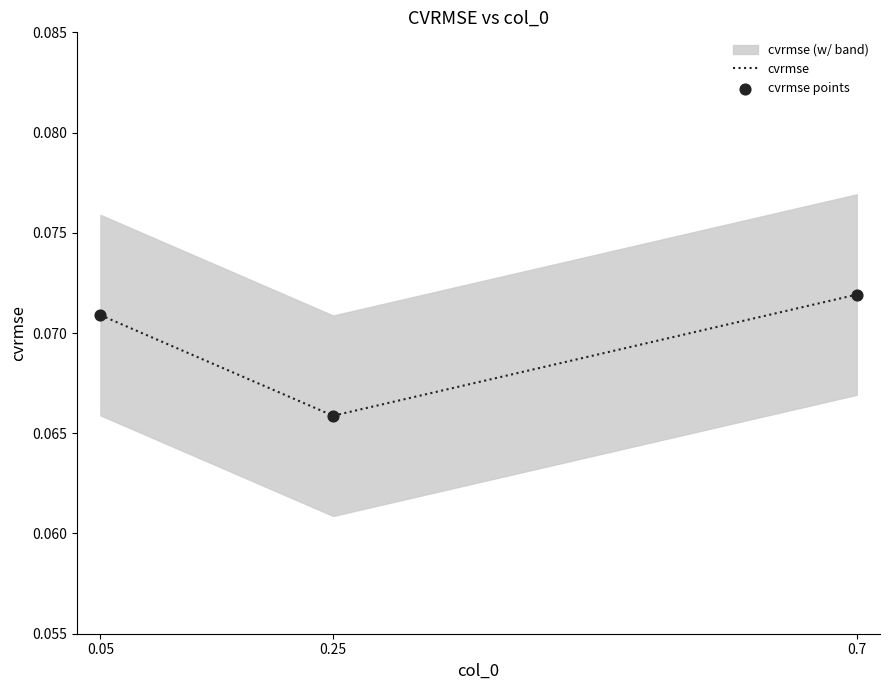

What is the total value across all series at 0.05?

0.1